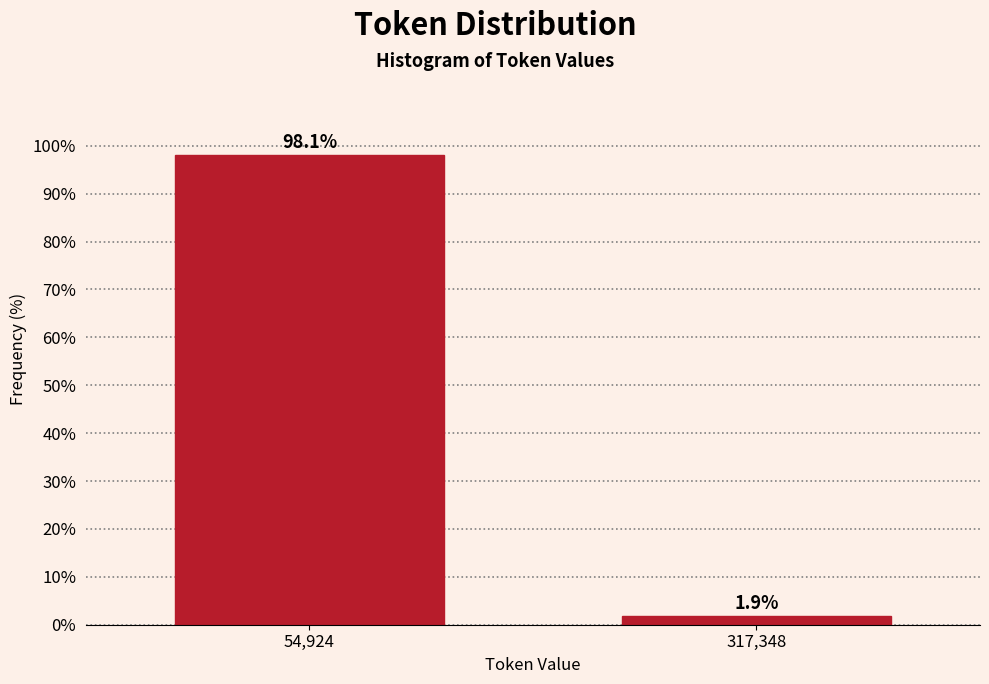

Reading right to left, extract all data points from this chart.

1.9	98.1